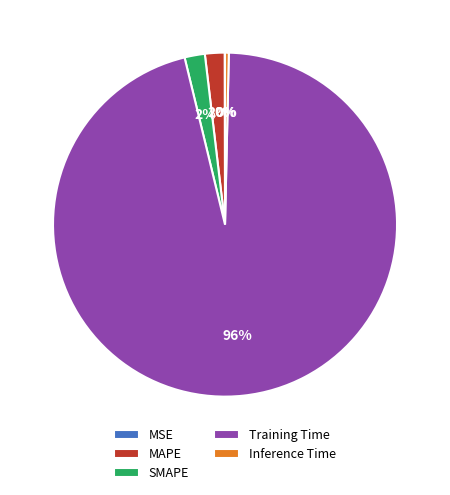

Is it true that Training Time is 96% of the pie?

True